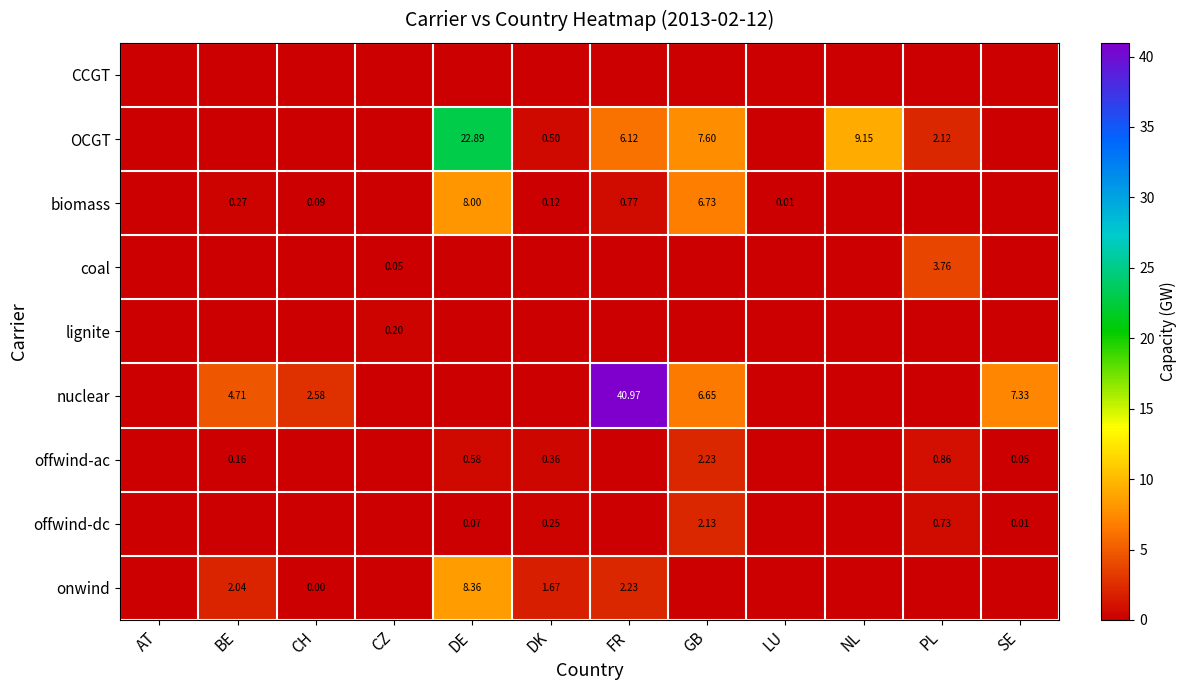

What is the sum of the offwind-ac values at SE and PL?

0.9